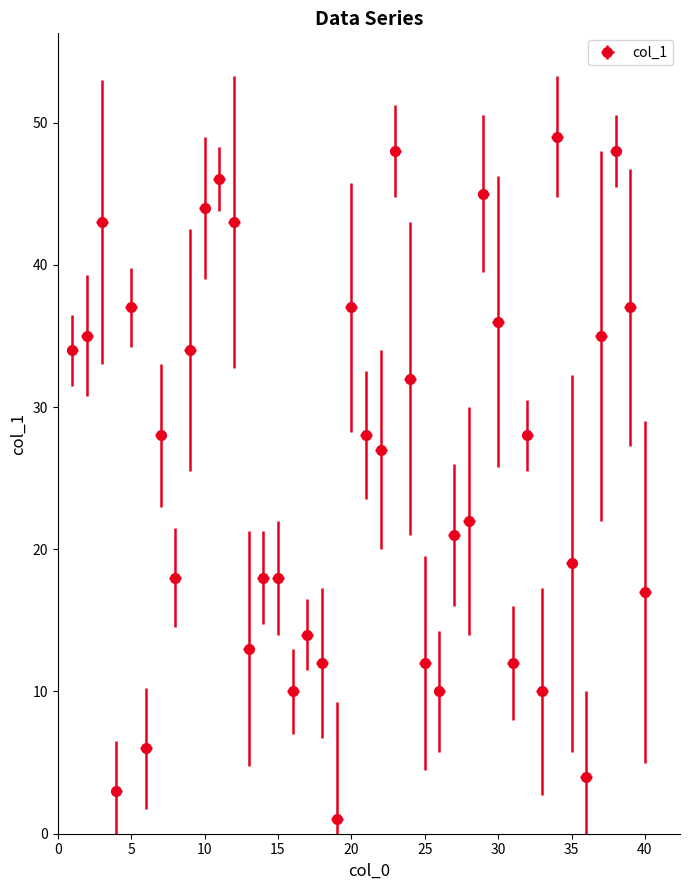

True or false: the data shows 1 at 19.

True